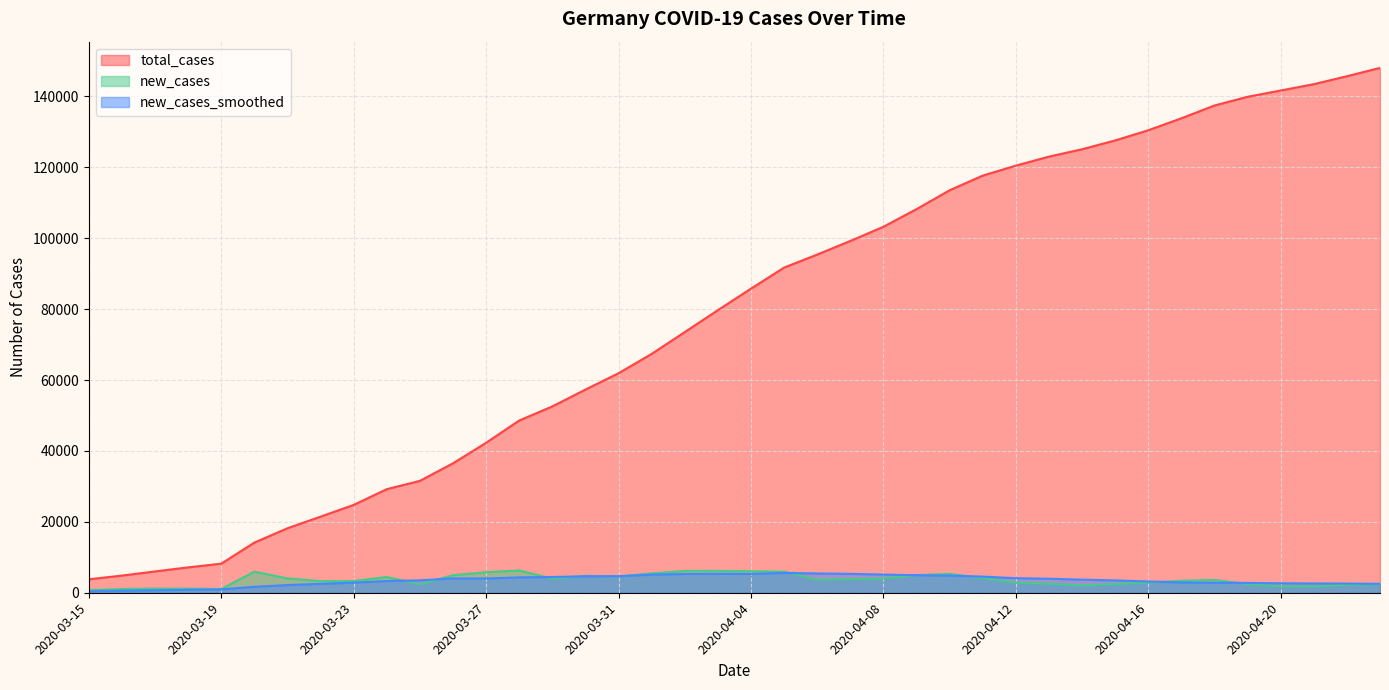

What is the label of the 28th point from the left?

2020-04-11